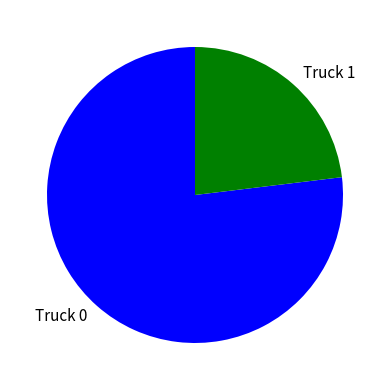

What is the majority slice?

Truck 0